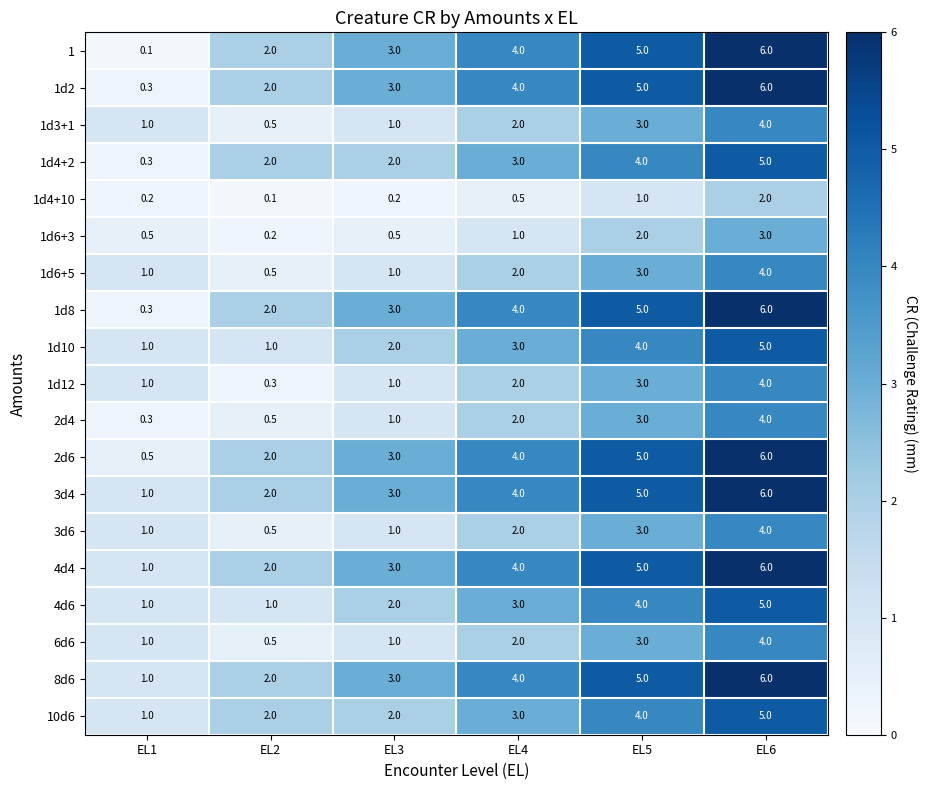

Rank the categories by 2d4 value from highest to lowest.

EL6, EL5, EL4, EL3, EL2, EL1